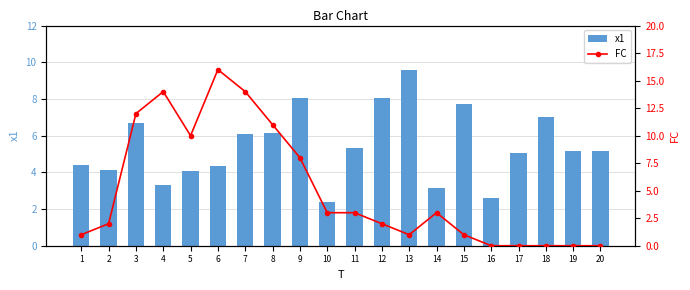

How many values in FC are above zero?

15